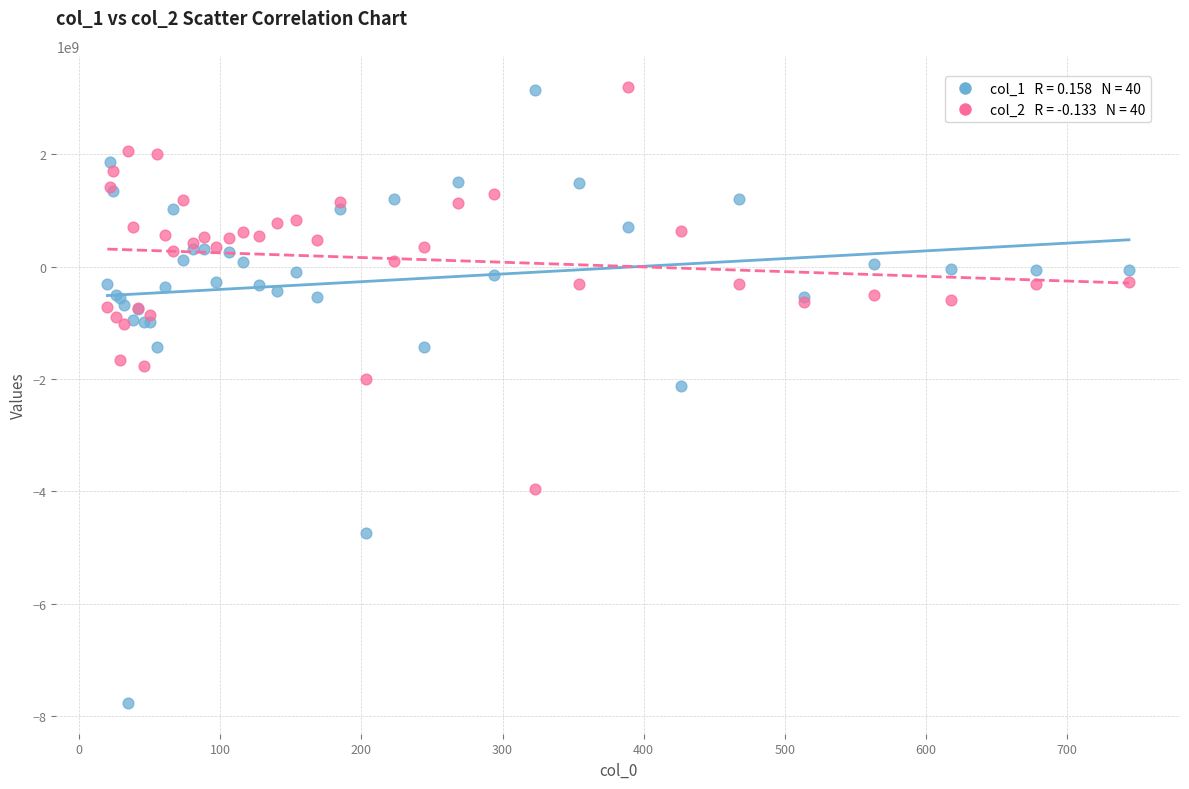

Across all series, what Y value is closest to -2279381397?

-2125185298.2